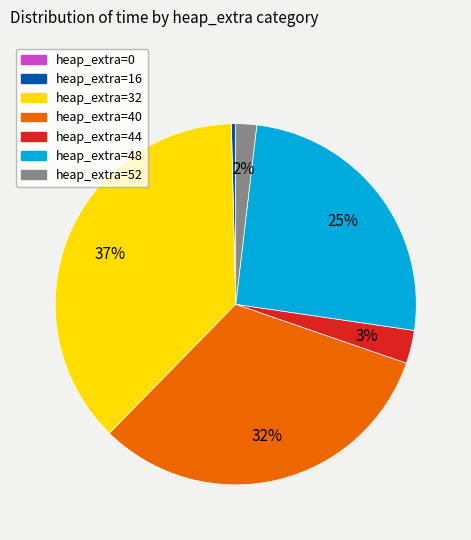

What is the largest slice in the pie chart?

heap_extra=32